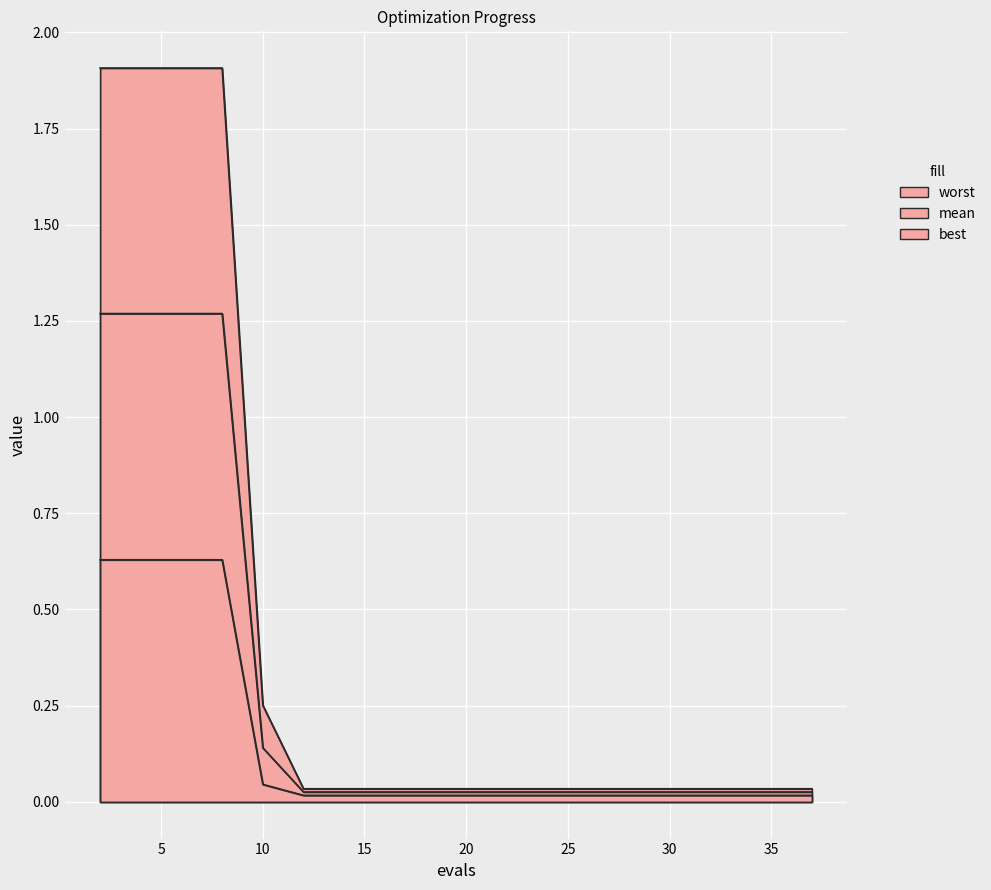

Between 31 and 33, which is larger?

31